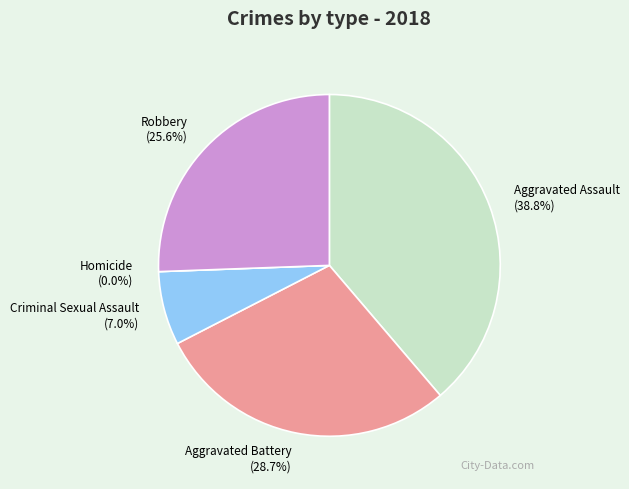

Which category has the biggest portion of the pie?

Aggravated Assault